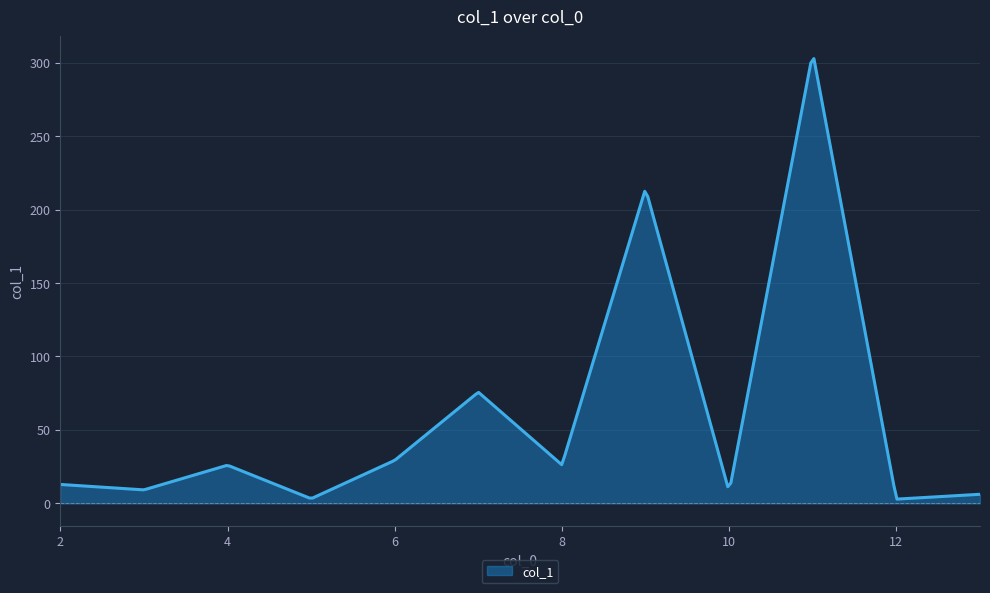

What is the difference between the maximum and minimum values?

299.8